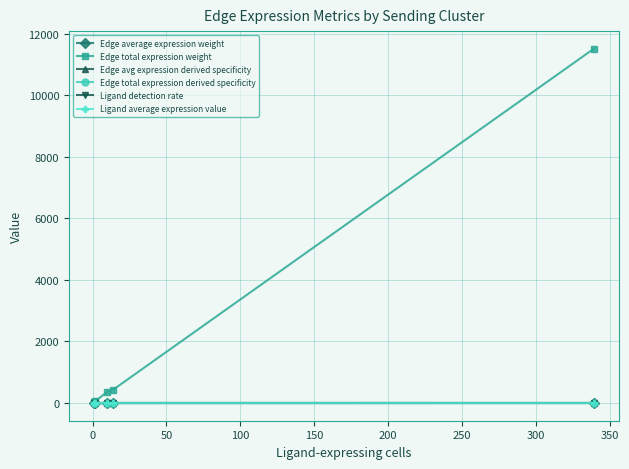

Is this an area chart (filled region under the line)?

No